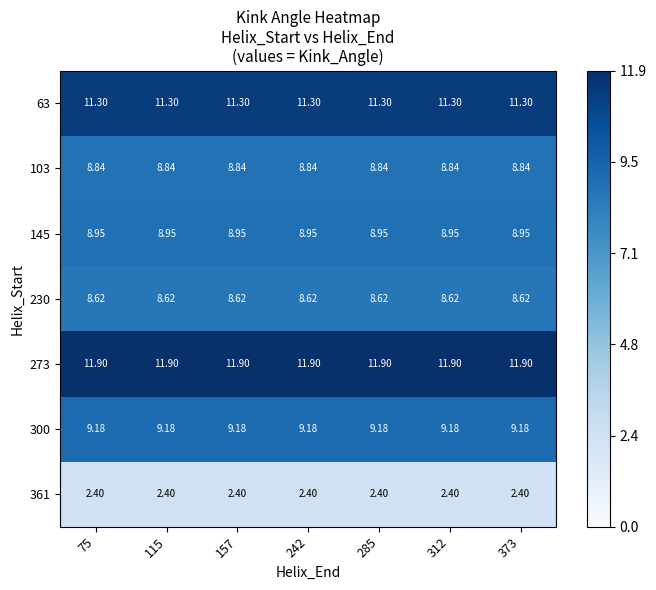

Is the value of 361 at 312 greater than the value of 103 at 242?

No